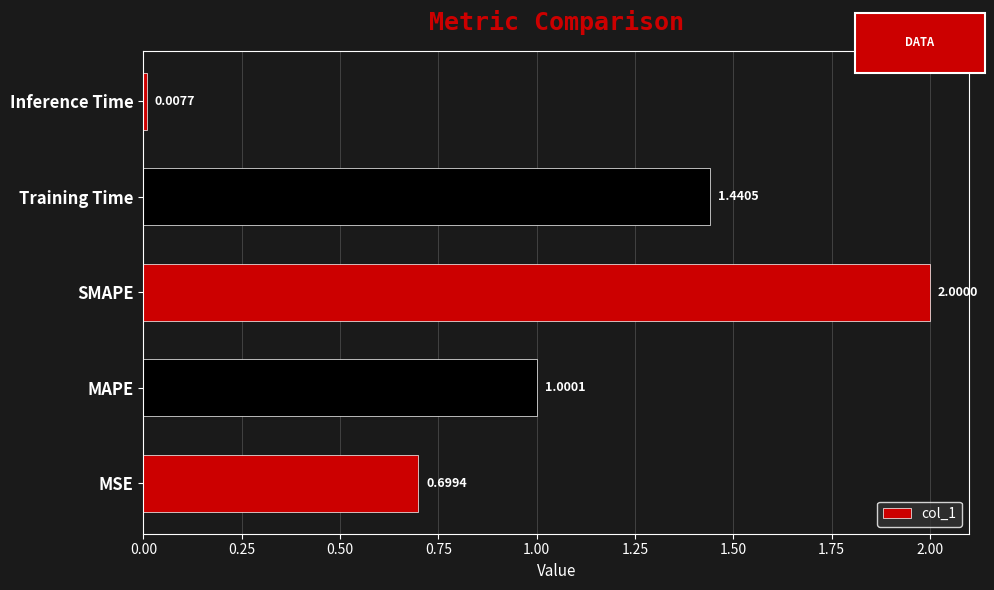

Between Training Time and SMAPE, which is larger?

SMAPE